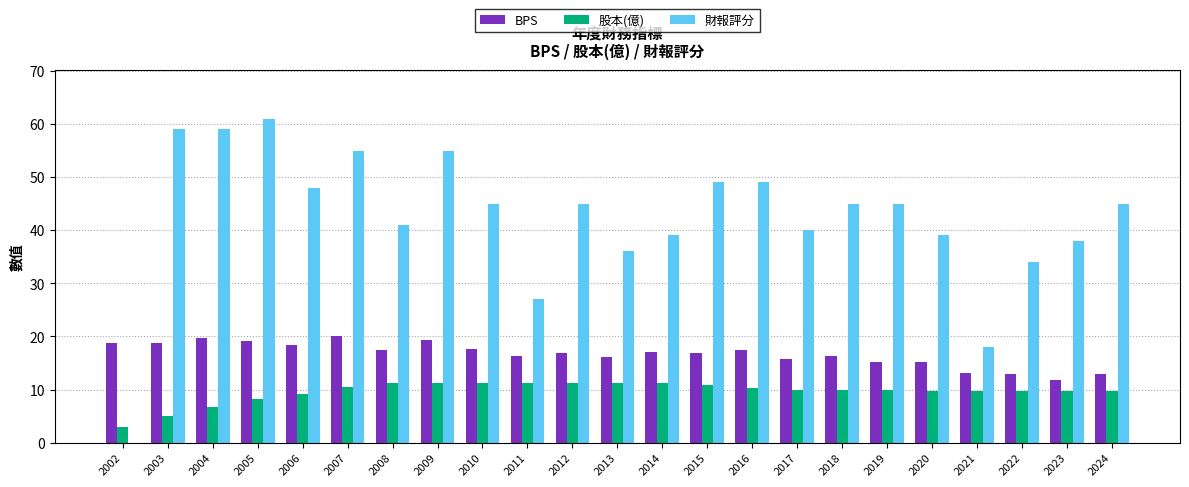

How many values in 財報評分 are above zero?

22